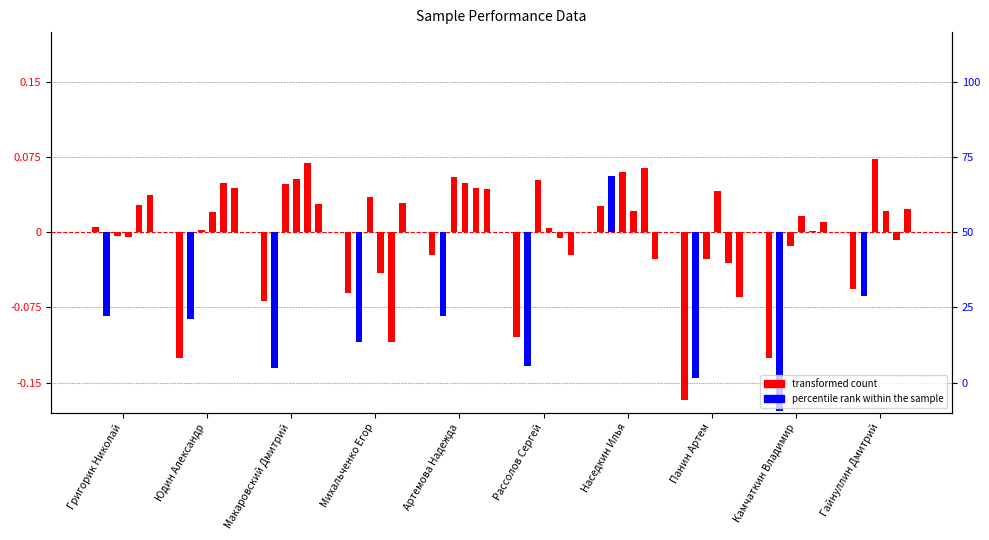

What is the difference between the maximum and second lowest values in the col_3 (percentile) series?

0.2